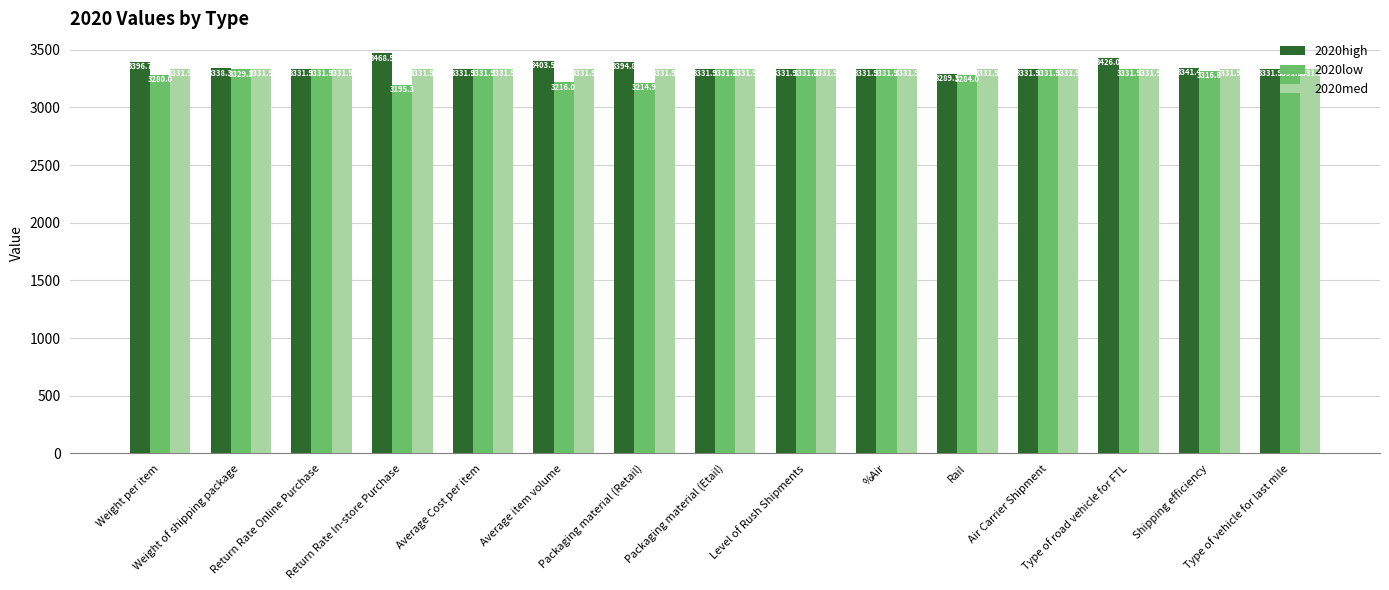

How many distinct data groups are displayed?

3